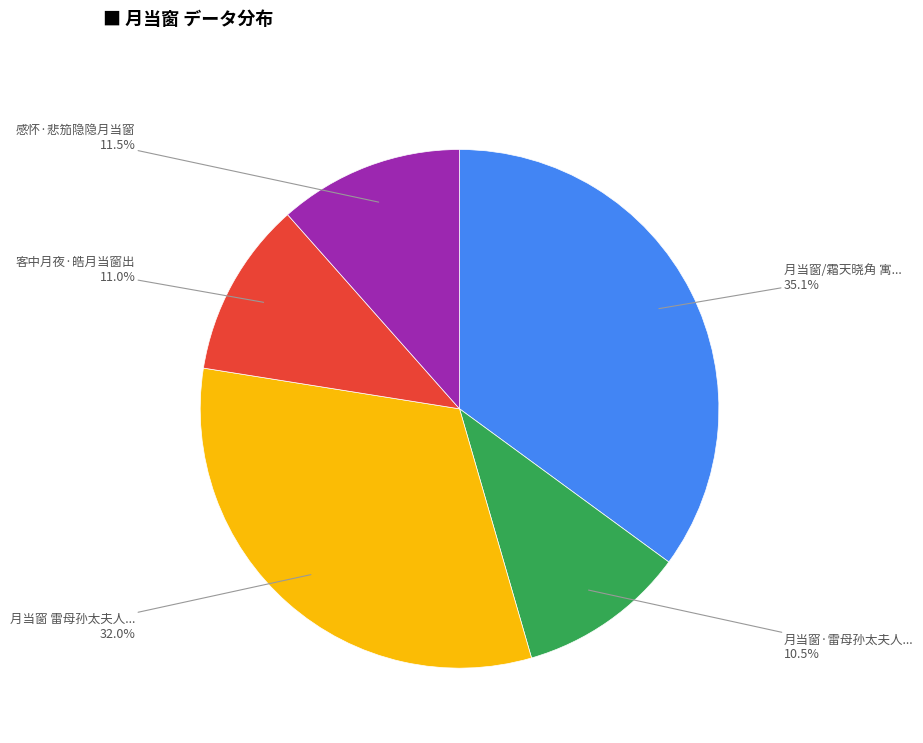

Is there a majority slice in this chart?

No